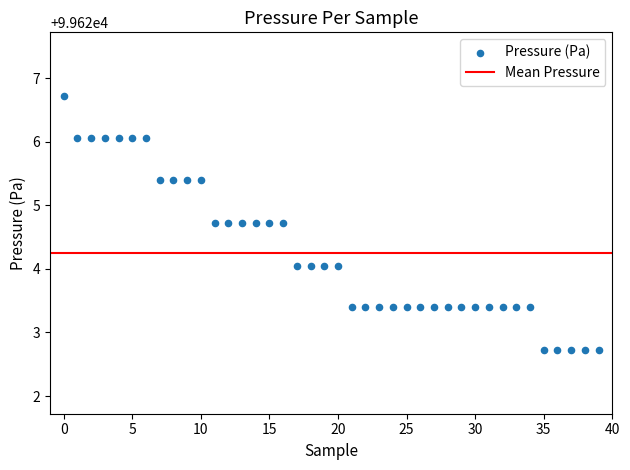

What is the range of Y values (max minus min)?

4.0